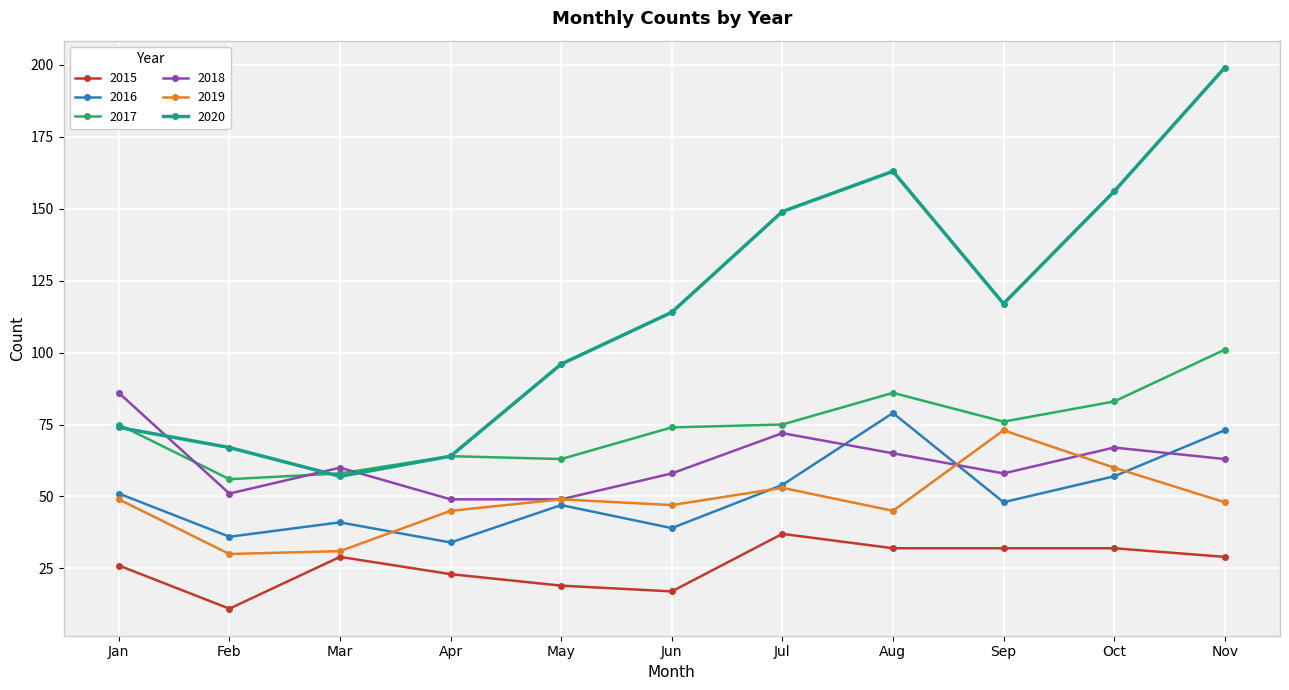

What is the value of the 2017 point at the 2nd from the left?

56